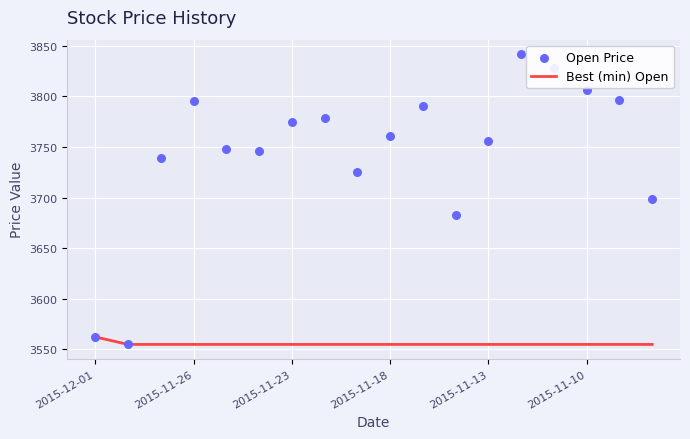

Which series reaches the minimum Y coordinate?

Best (min) Open